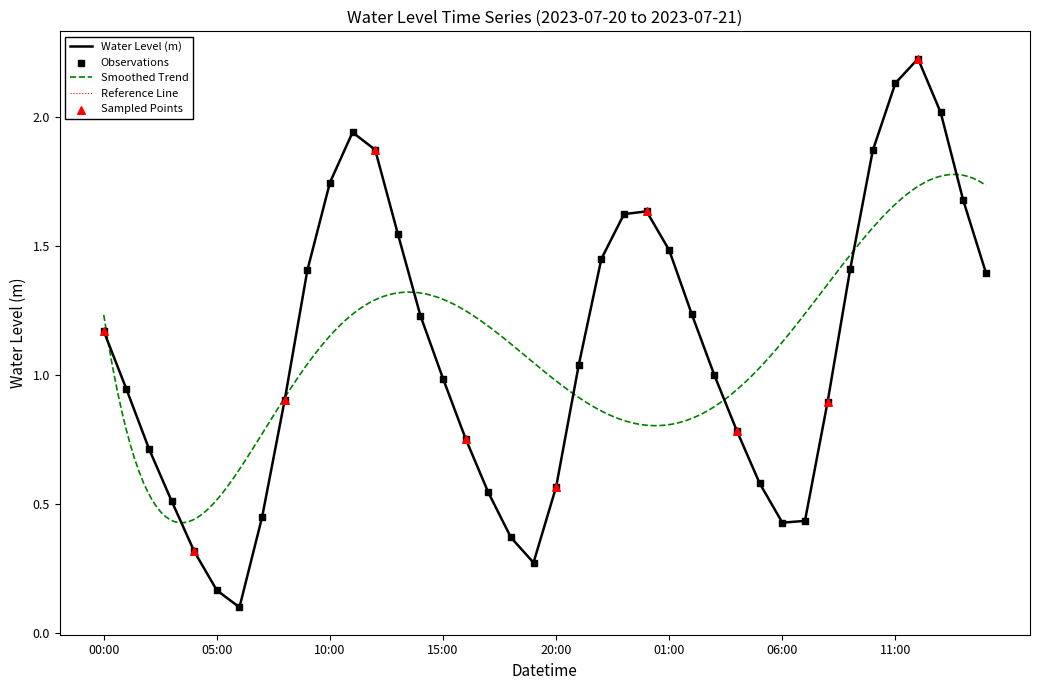

What is the ratio of the value at 2023-07-20 04:00 to the value at 2023-07-20 14:00?

0.3